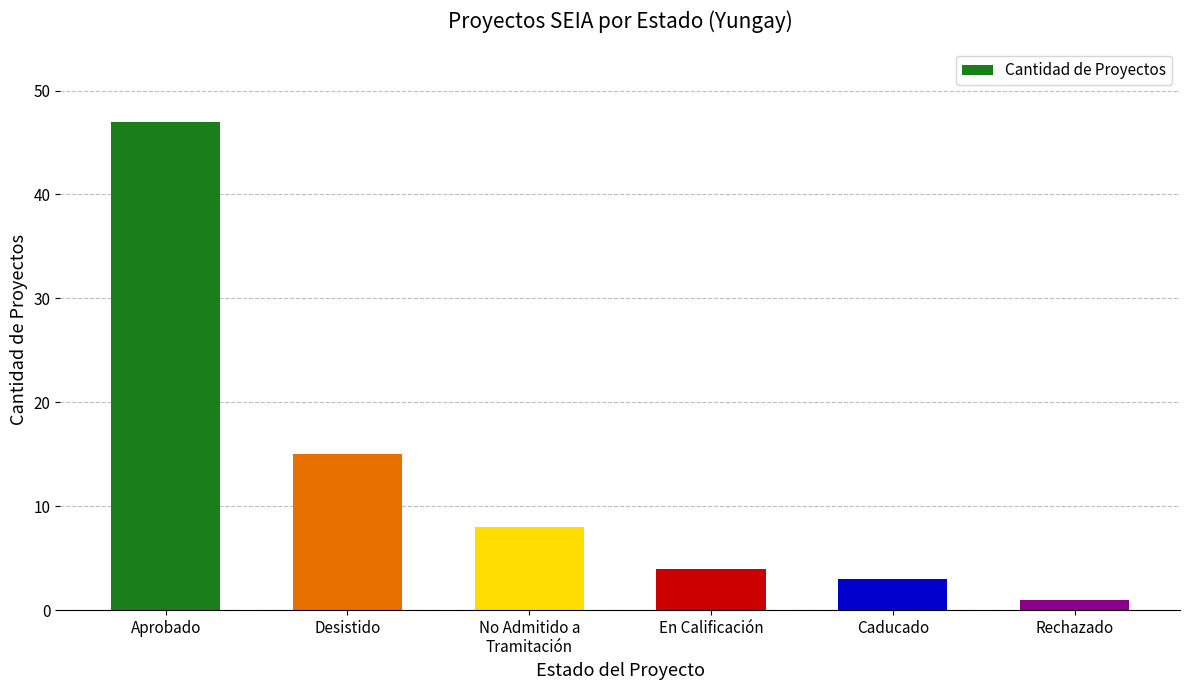

At which label is the value closest to 24?

Desistido